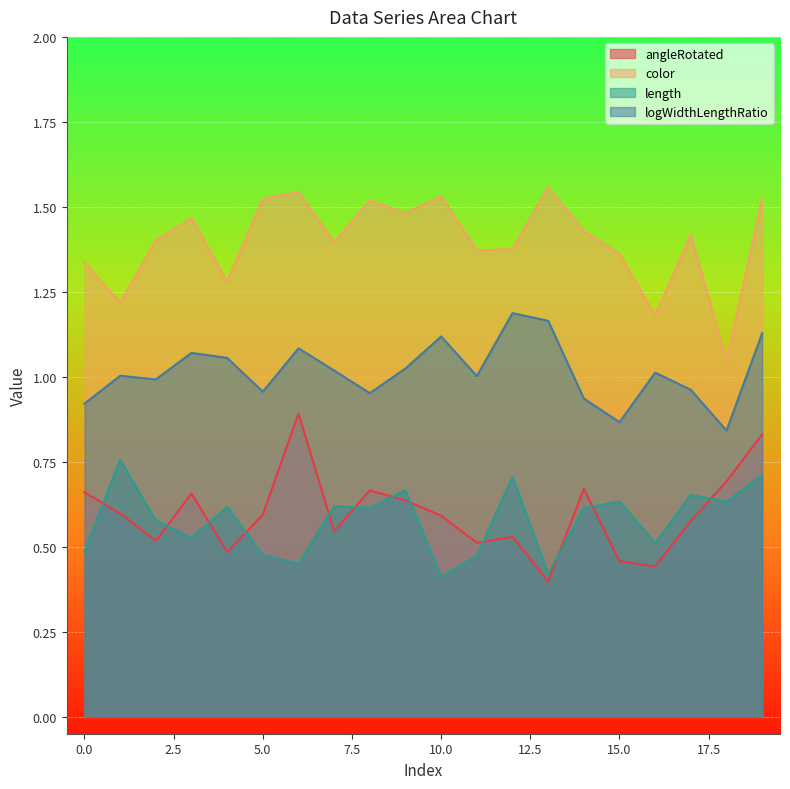

What is the difference between the second highest and second lowest values in the color series?

0.4